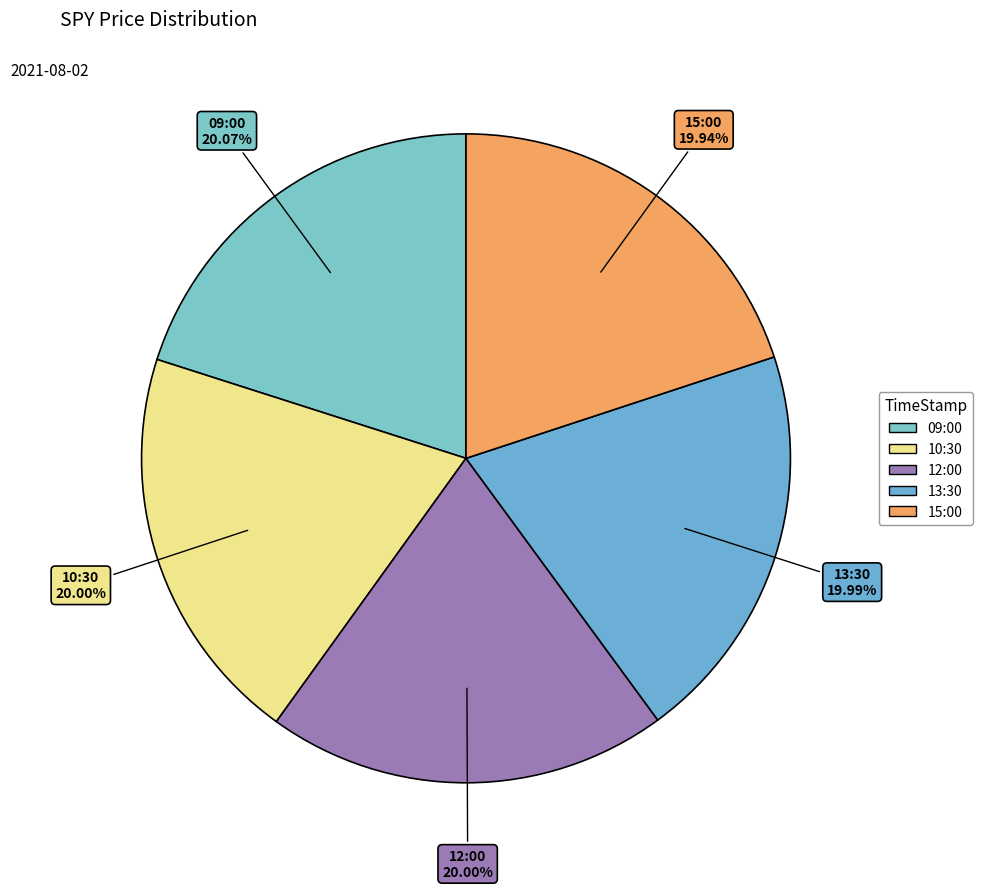

The 09:00 slice represents 26% of the pie. True or false?

False